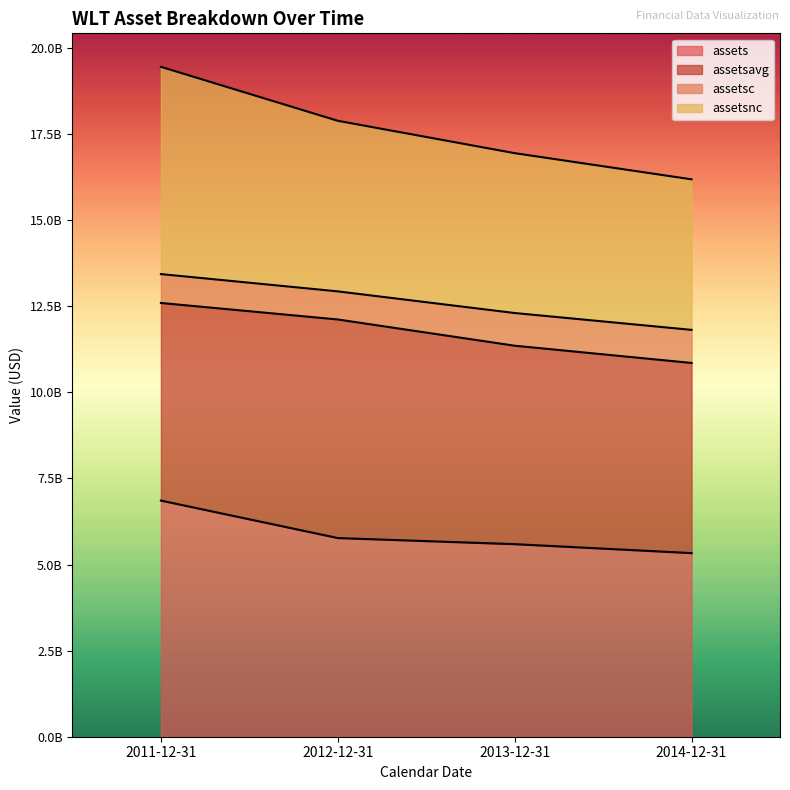

Count the assetsnc values in the range 16943387500 to 19449795250.

3